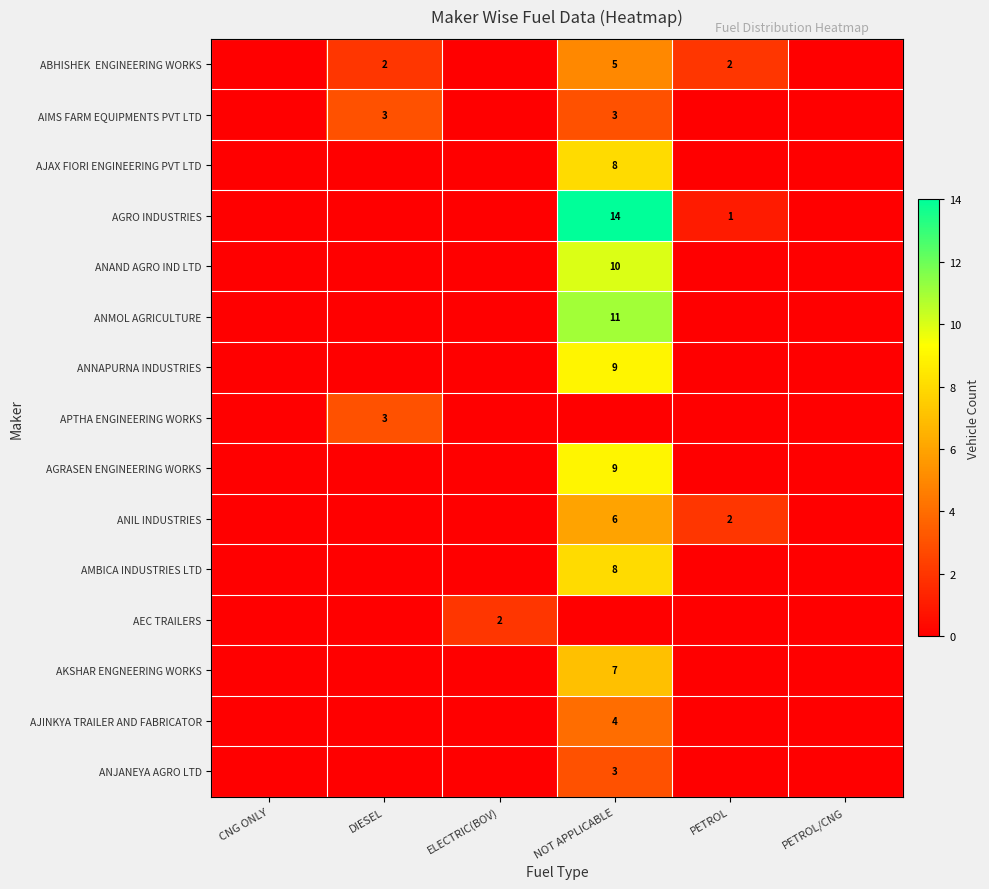

Which series has the largest total across all categories?

AGRO INDUSTRIES